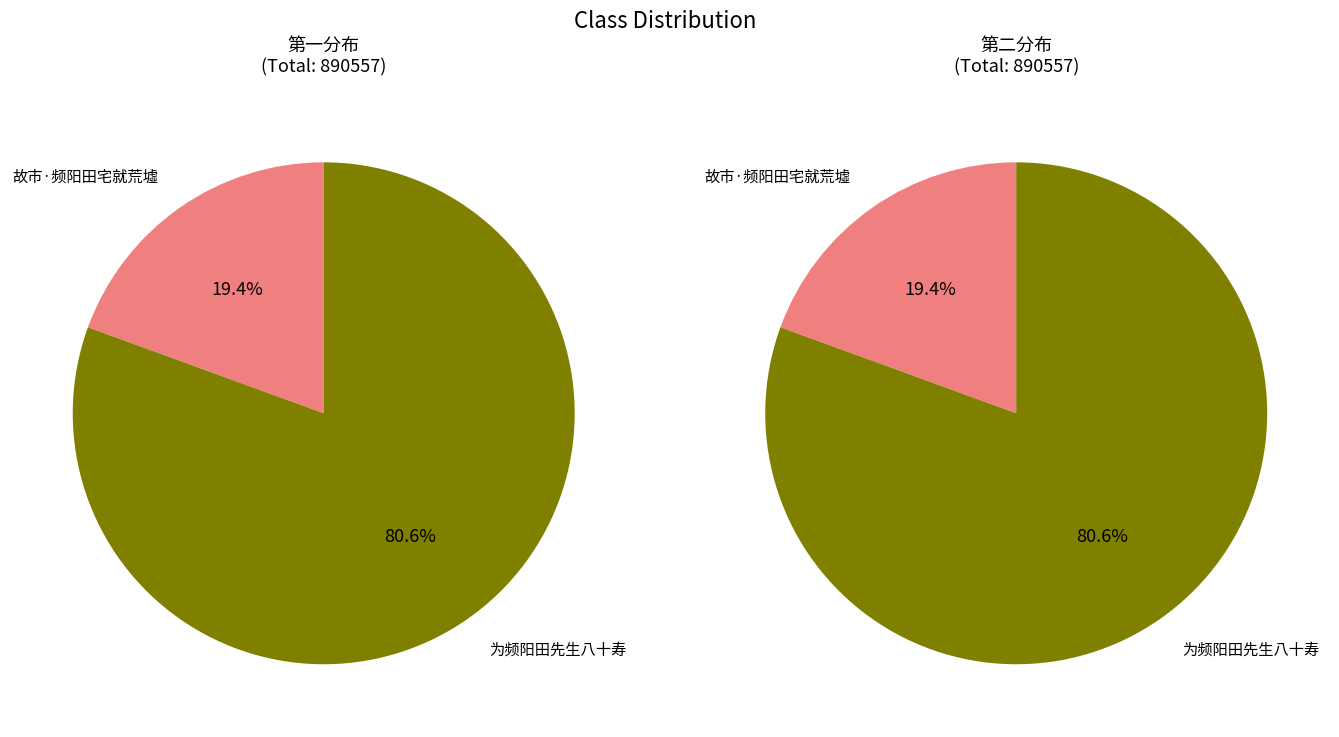

How many slices are in this pie chart?

2